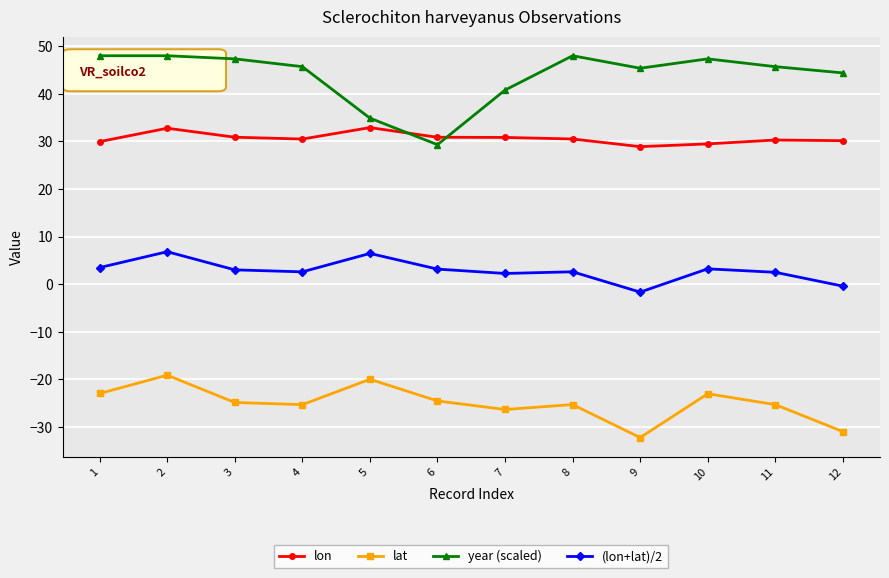

Rank the series by their average value, from highest to lowest.

year (scaled), lon, (lon+lat)/2, lat